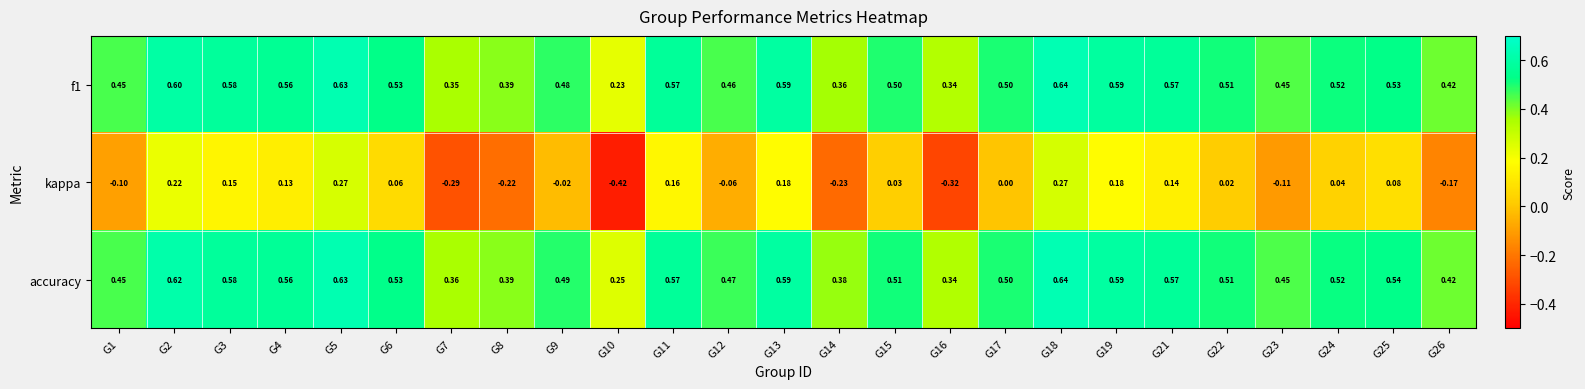

At which category does the chart reach its peak across all series?

G18